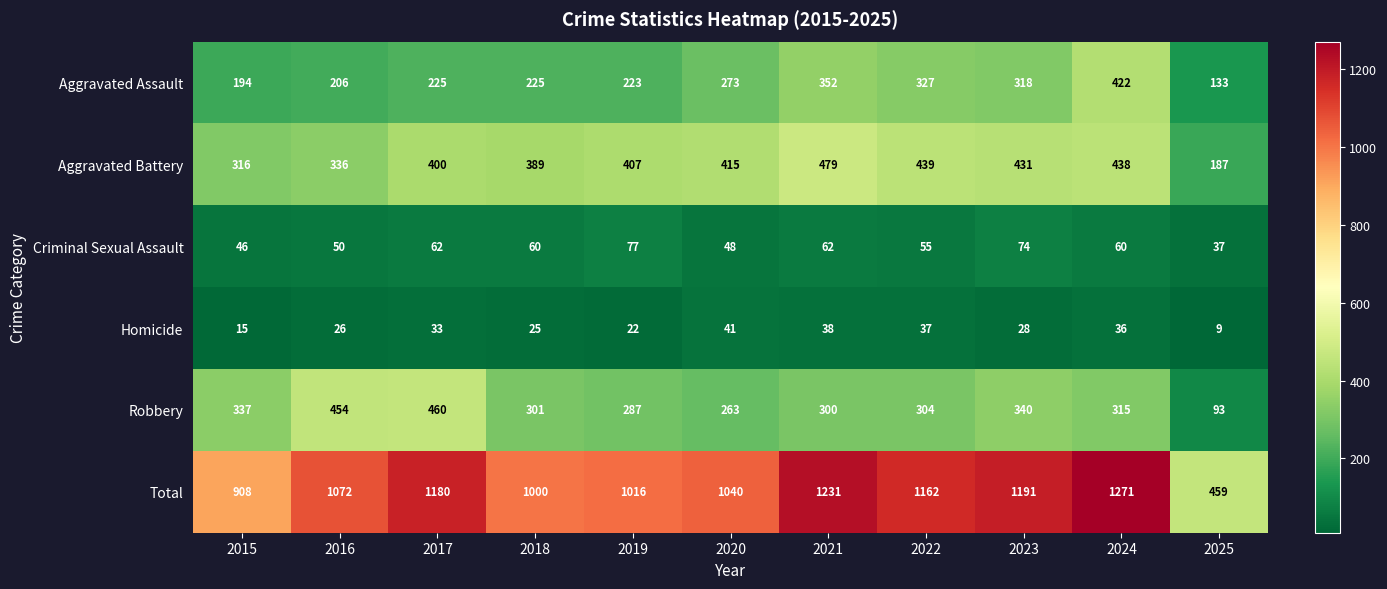

What is the difference between the maximum and minimum values in the Robbery series?

367